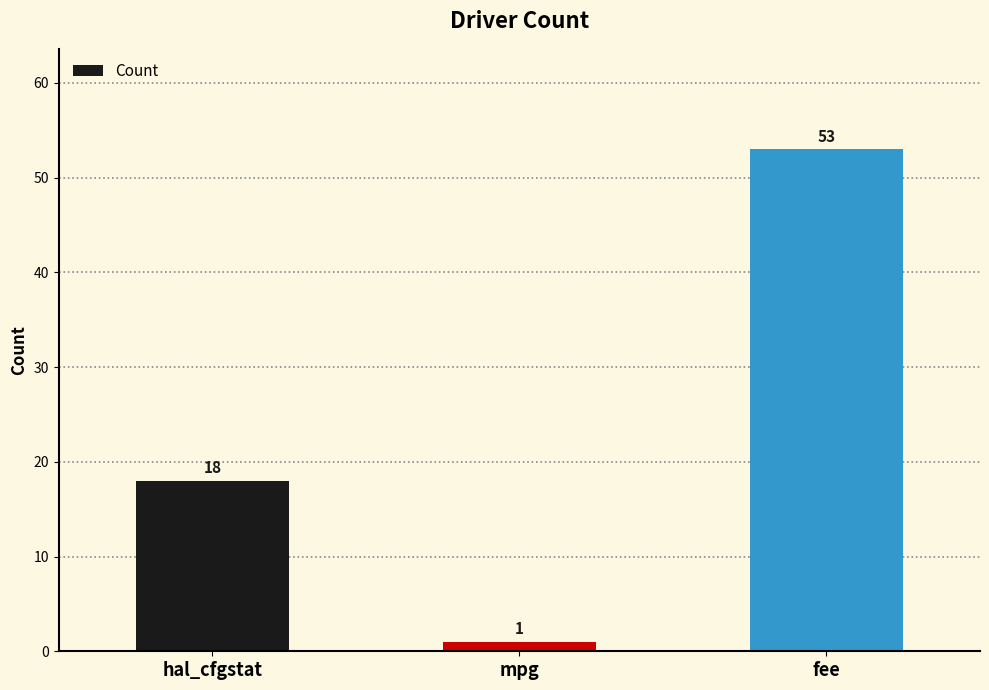

Rank the categories by value from lowest to highest.

mpg, hal_cfgstat, fee